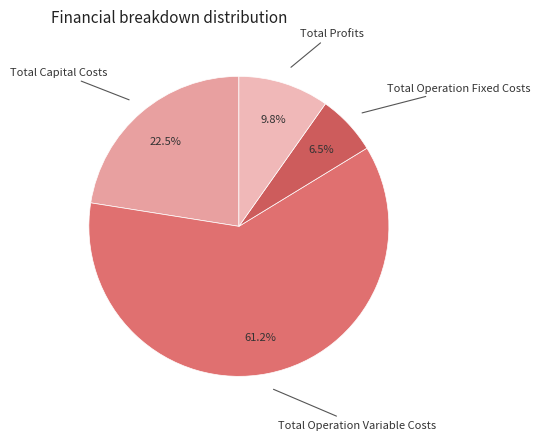

Approximately how many times larger is the value at Total Capital Costs compared to Total Profits?

2.3